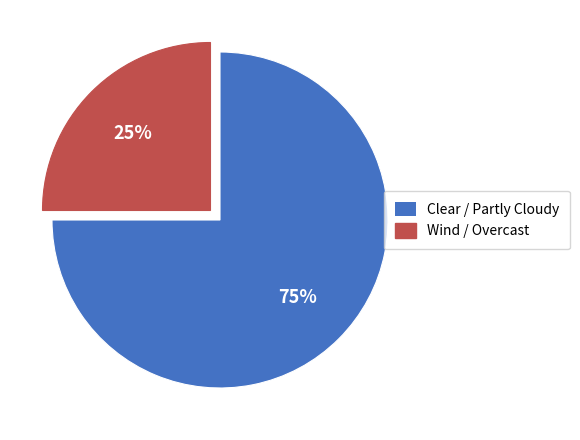

To the nearest percent, what is the difference between the largest and smallest slice percentages?

50%